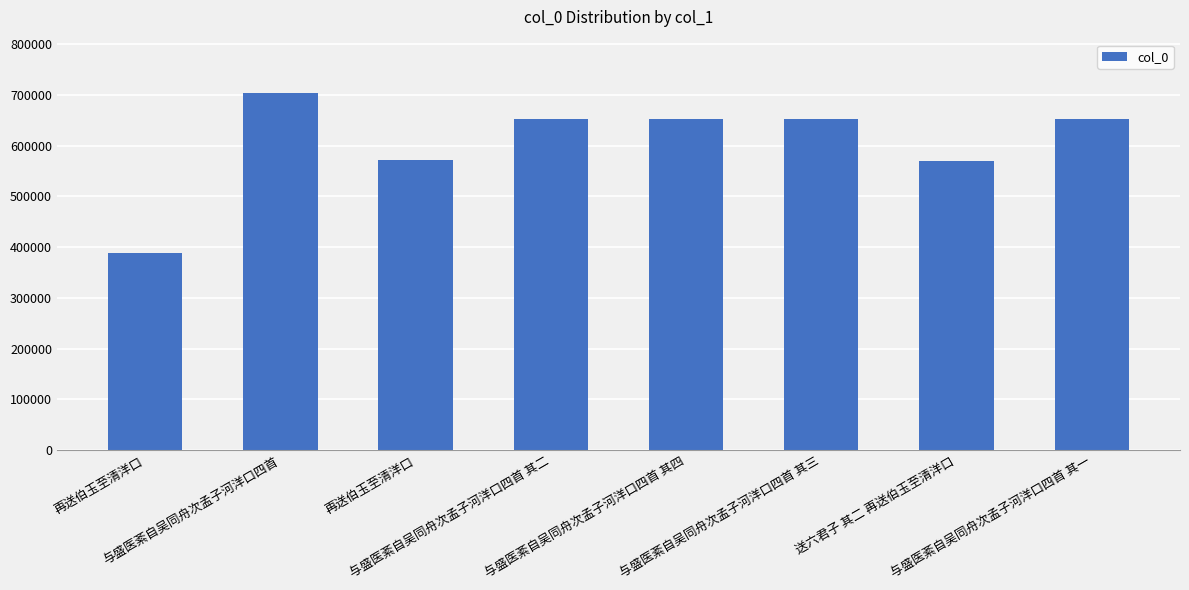

Between 送六君子 其二 再送伯玉至清洋口 and 与盛医紊自吴同舟次孟子河洋口四首 其二, which is larger?

与盛医紊自吴同舟次孟子河洋口四首 其二